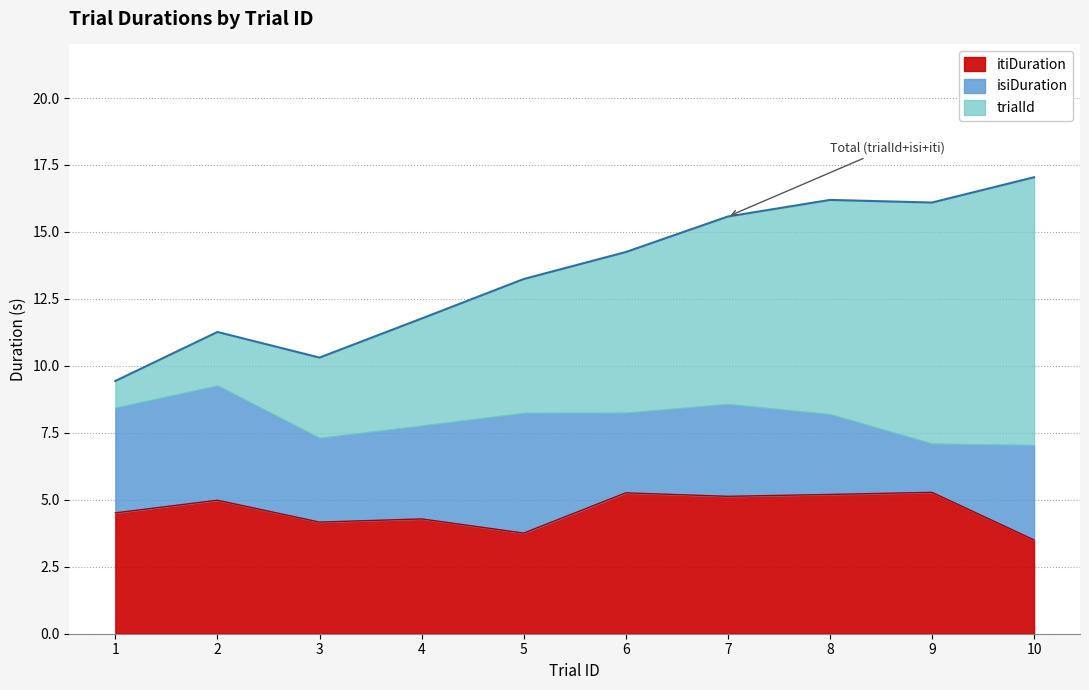

Is it true that isiDuration equals 5.3 at 4?

False